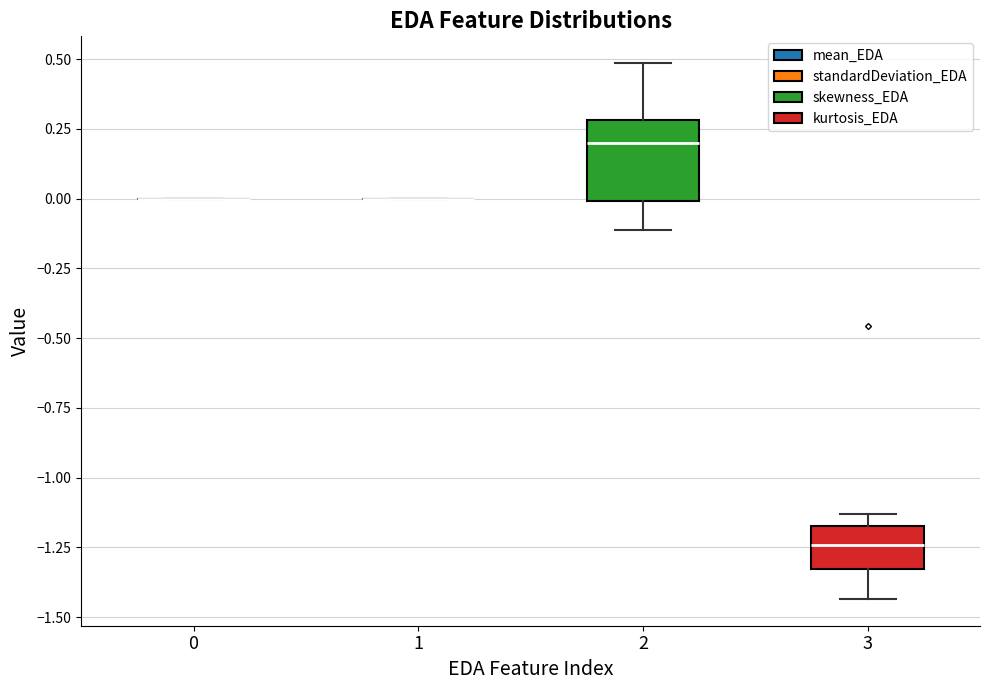

Reading left to right, transcribe this box plot: for each box, give where its median line is, the range the box spans, and where its two whiskers end, as read against the y-axis. The values are not printed on the chart, so give them approximately, as read against the axis.

0: box collapsed to a line at 0.00, whiskers 0.00 to 0.00
1: box collapsed to a line at 0.00, whiskers 0.00 to 0.00
2: median 0.20, box 0.00 to 0.30, whiskers -0.10 to 0.50
3: median -1.25, box -1.35 to -1.15, whiskers -1.45 to -1.15 (just above the box's upper edge)